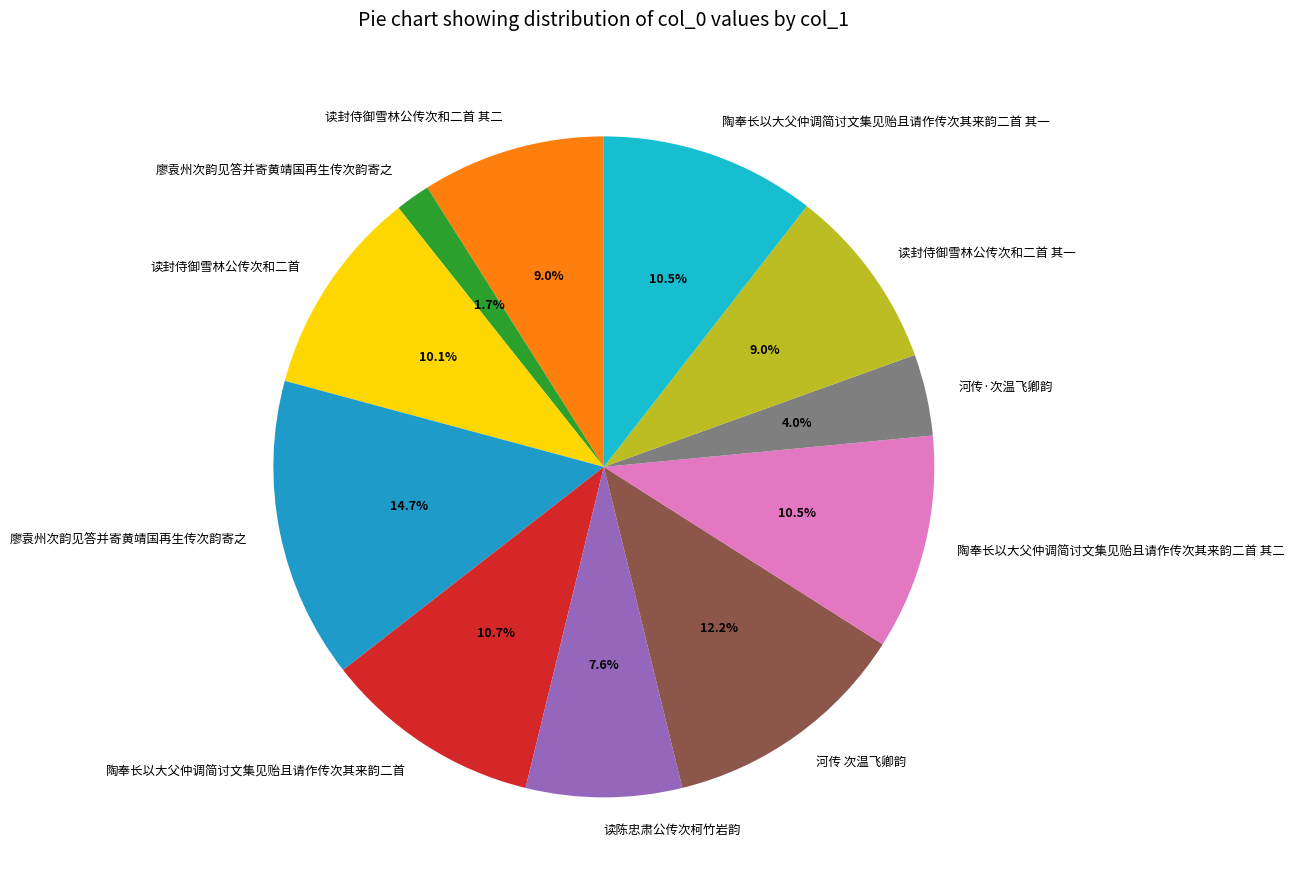

How many slices are in this pie chart?

11